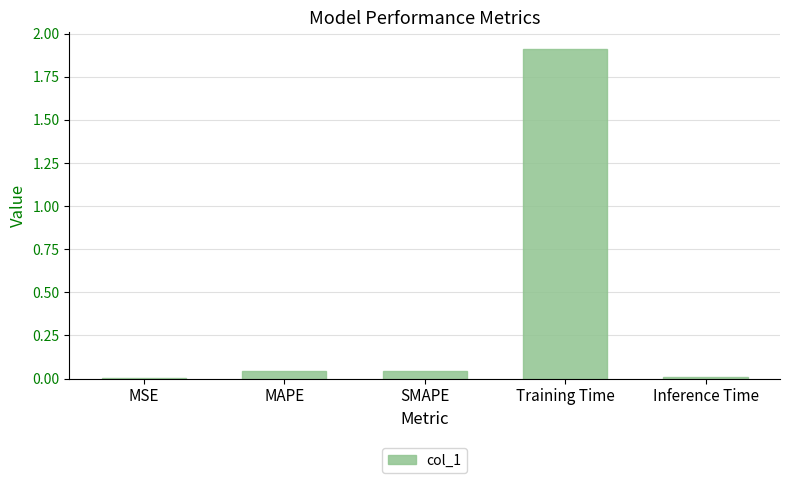

The chart shows a value of 0.4 at Training Time. True or false?

False